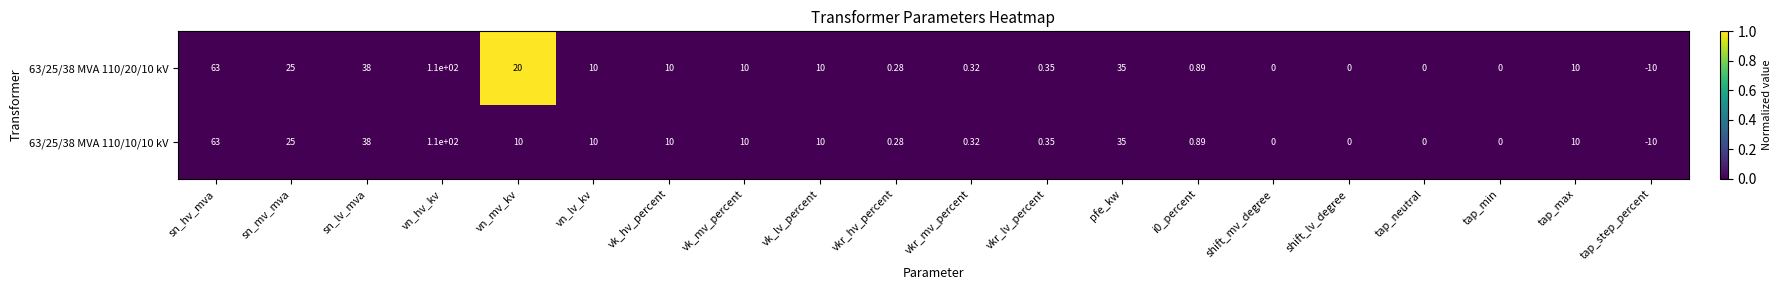

At which label does 63/25/38 MVA 110/20/10 kV first exceed 10?

sn_hv_mva